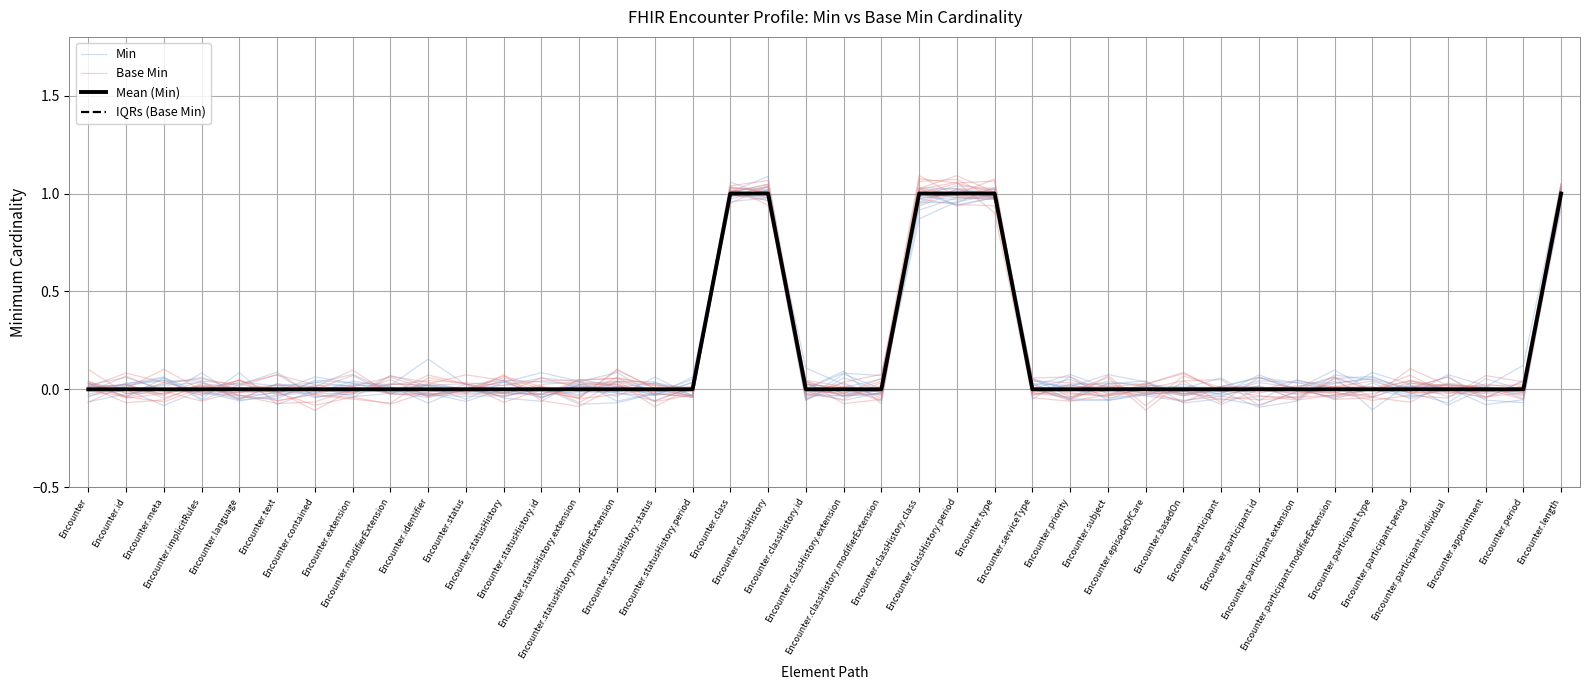

Count the IQRs (Base Min) values in the range 0 to 1.

40